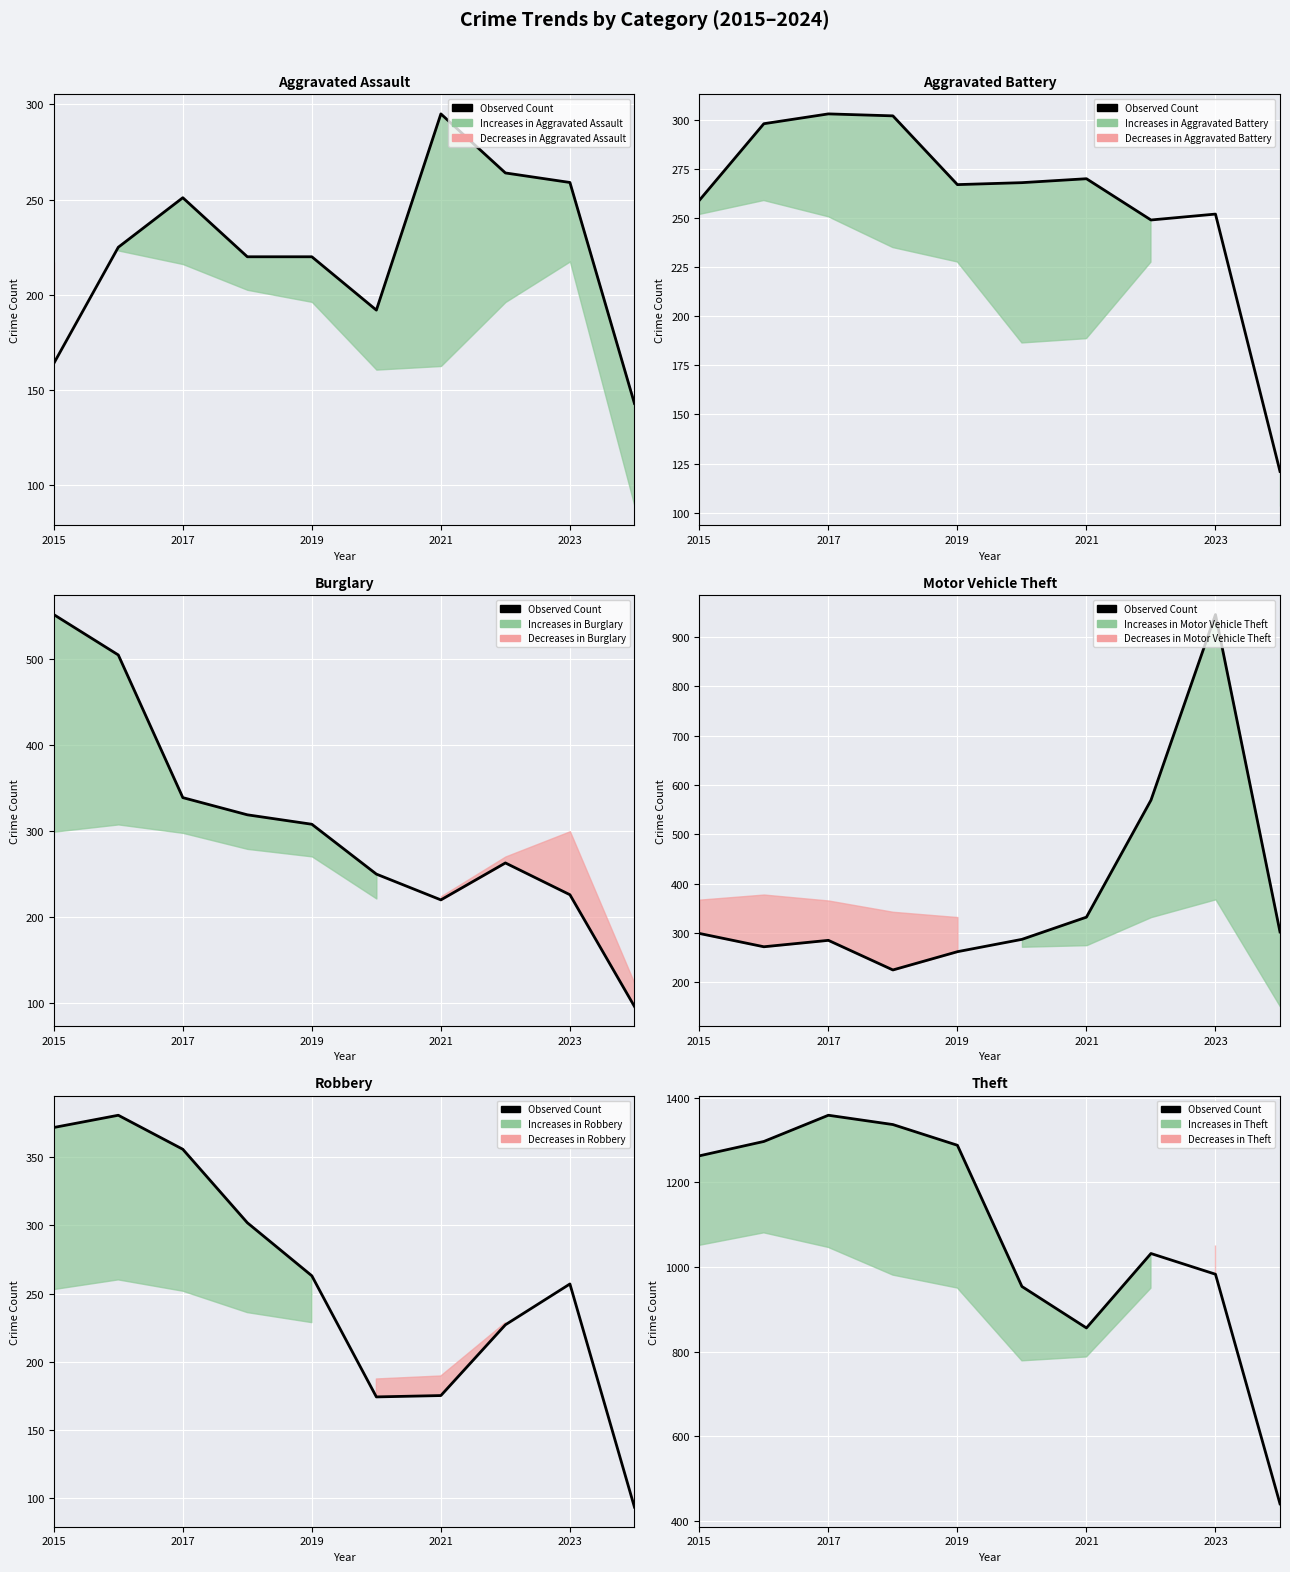

Reading left to right, extract all data points from this chart.

1263	1297	1359	1337	1288	954	856	1032	983	440